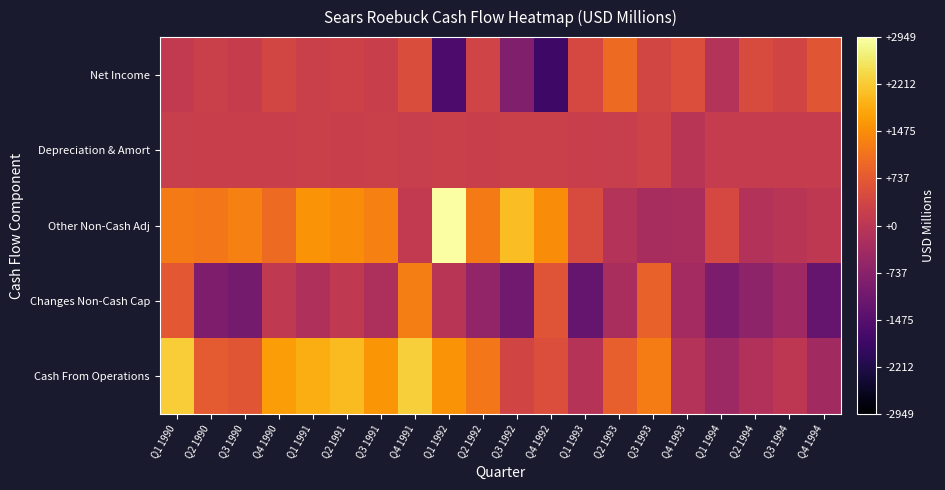

Which category has the highest value across all series?

Q1 1992